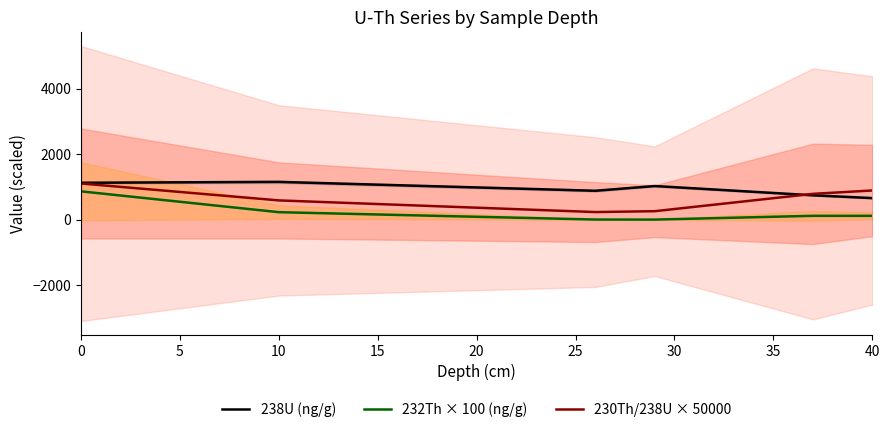

List the series in order of their peak value, highest first.

238U (ng/g), 230Th/238U × 50000, 232Th × 100 (ng/g)